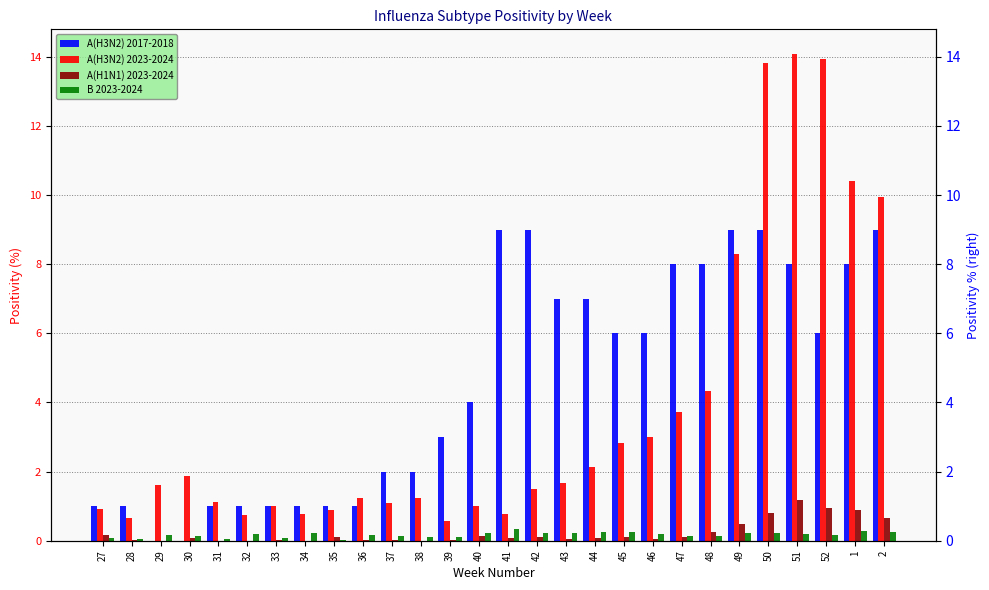

At which category is the sum across all series the highest?

50